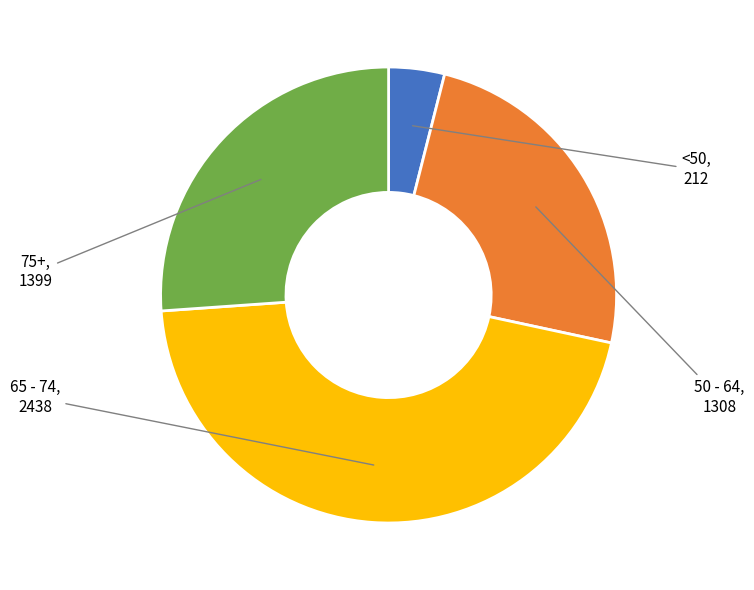

Does any single category account for the majority?

No